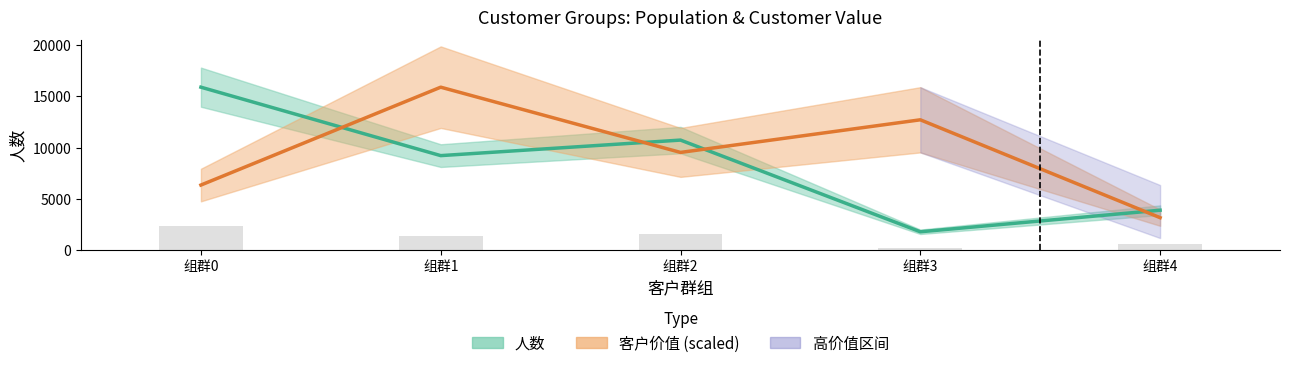

Is the value of 人数 at 组群1 greater than the value of 客户价值 (scaled) at 组群1?

No